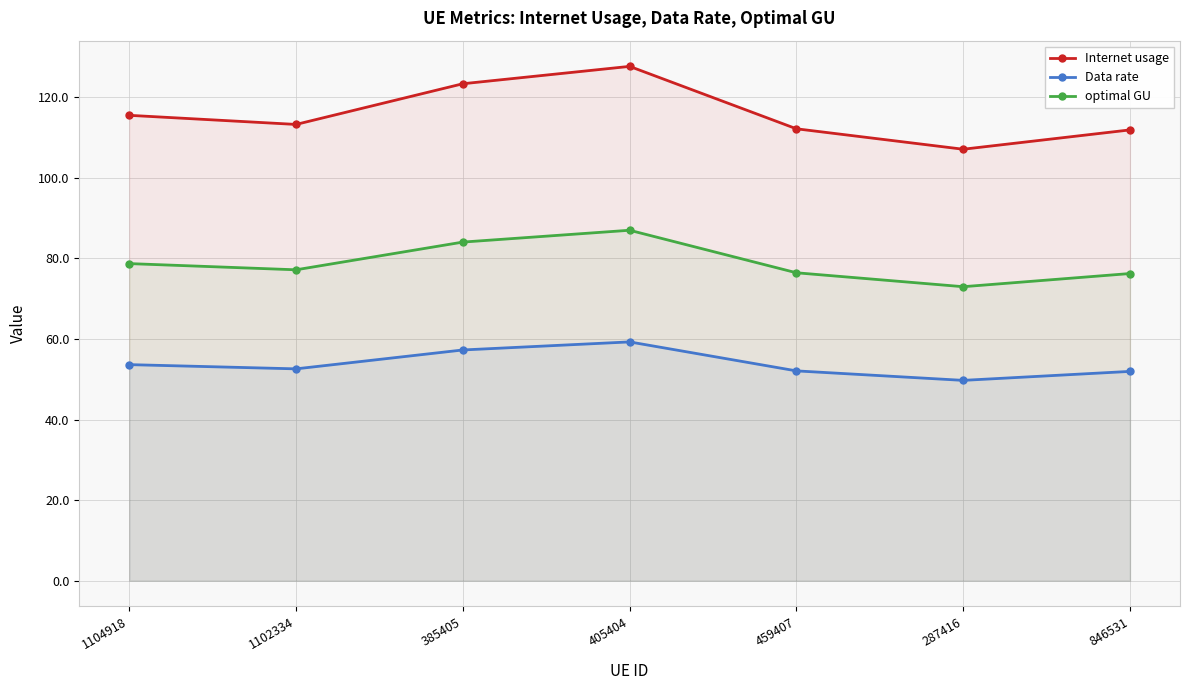

At how many categories does at least one series exceed 116?

2